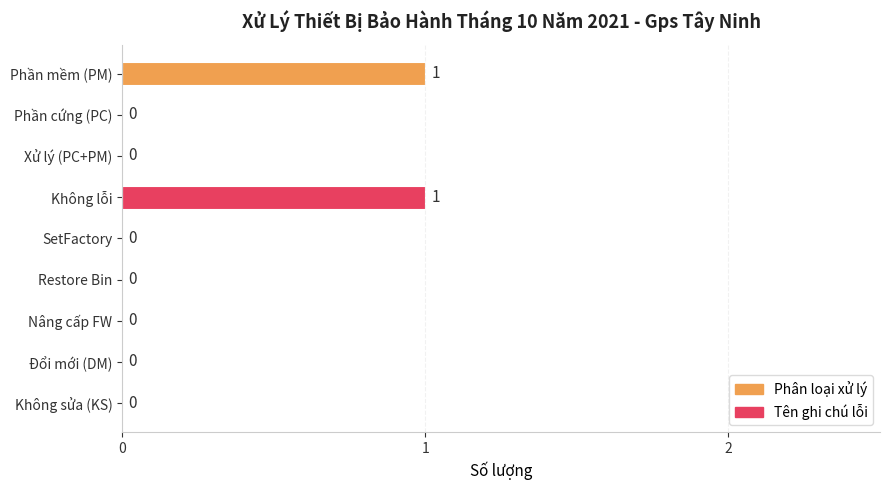

How many values are above zero?

2